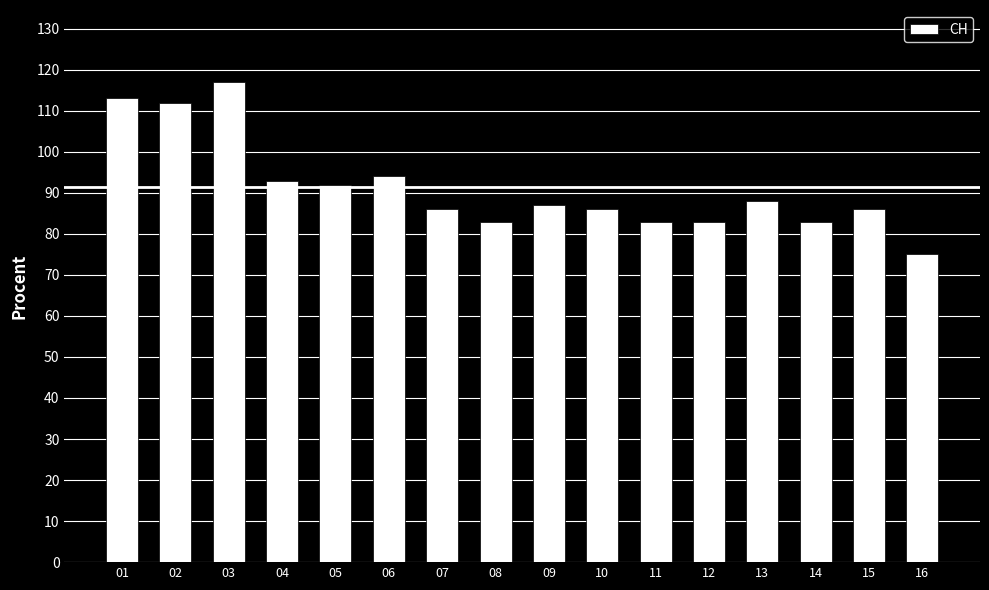

Count the number of categories in the chart.

16